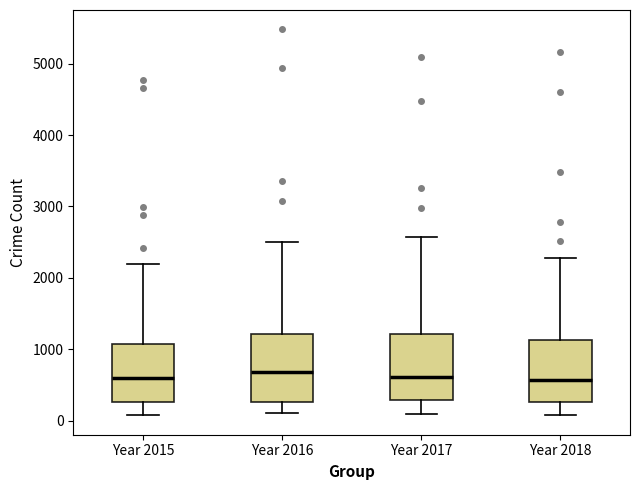

Where does the upper whisker of the box for Year 2018 end on the y-axis? The values are not printed on the chart, so give them approximately, as read against the axis.

2300